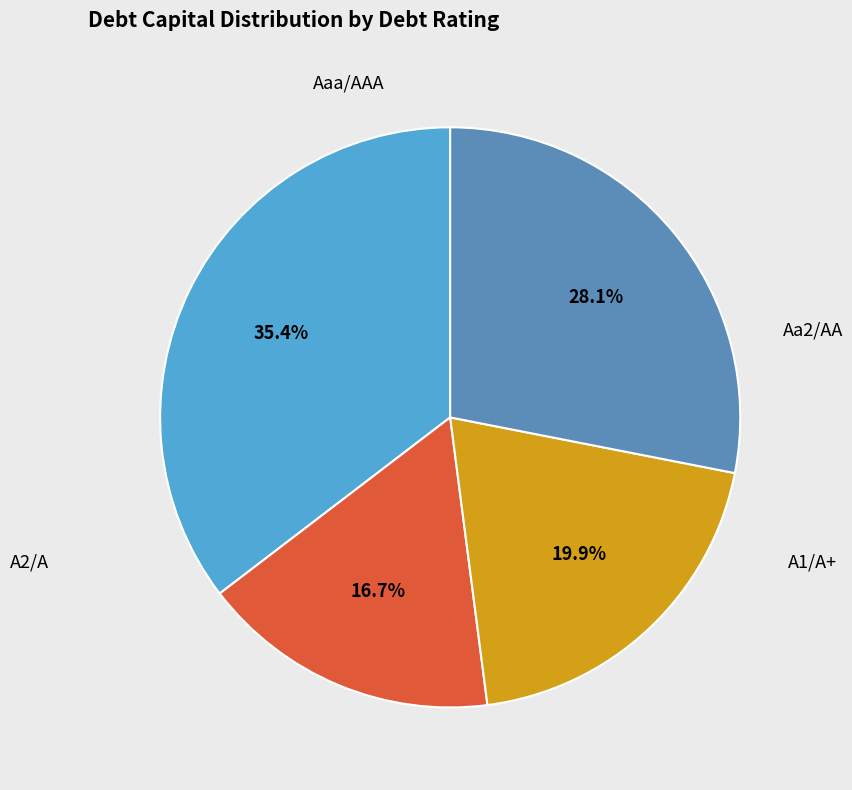

Is there any slice that represents more than half of the pie?

No